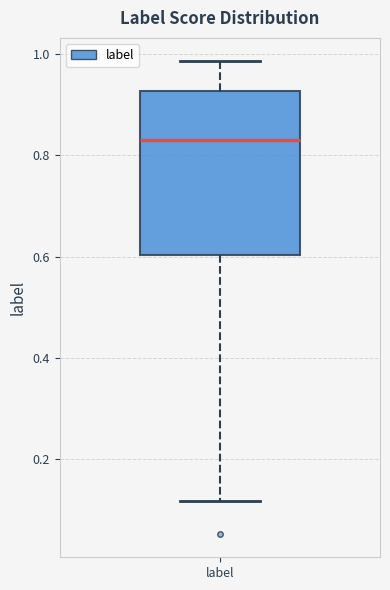

Transcribe this box plot: give where the median line is, the range the box spans, and where the two whiskers end, as read against the y-axis. The values are not printed on the chart, so give them approximately, as read against the axis.

median 0.84, box 0.60 to 0.92, whiskers 0.12 to 0.98